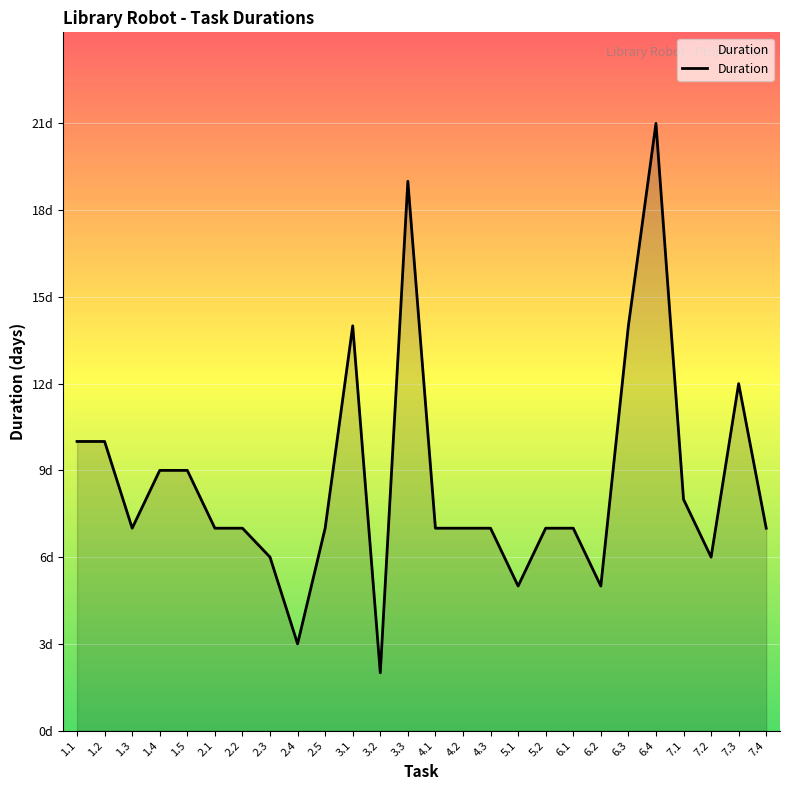

List the labels in order of value, smallest first.

3.2, 2.4, 5.1, 6.2, 2.3, 7.2, 1.3, 2.1, 2.2, 2.5, 4.1, 4.2, 4.3, 5.2, 6.1, 7.4, 7.1, 1.4, 1.5, 1.1, 1.2, 7.3, 3.1, 6.3, 3.3, 6.4